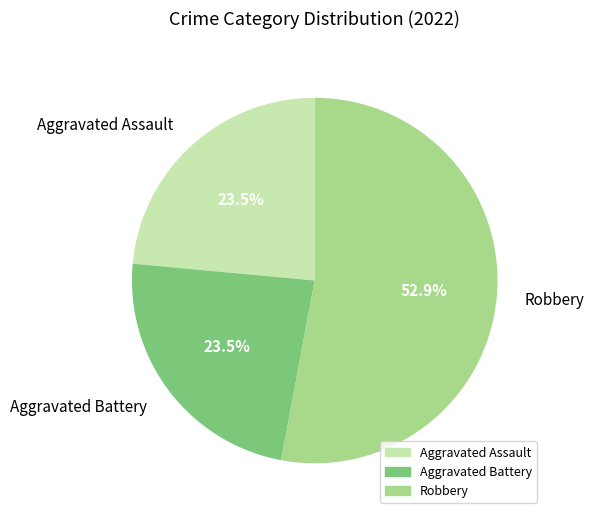

Count the number of slices in the pie.

3